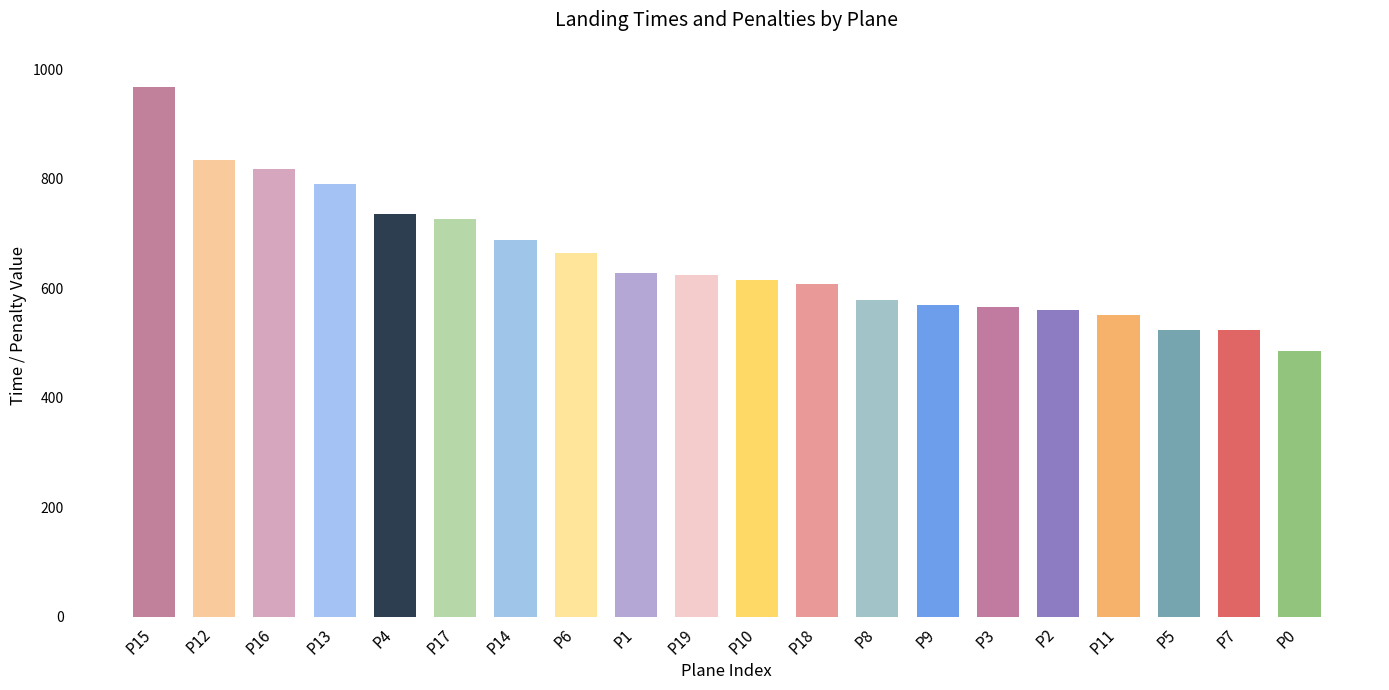

What is the ratio of the value at P2 to the value at P18?

0.9